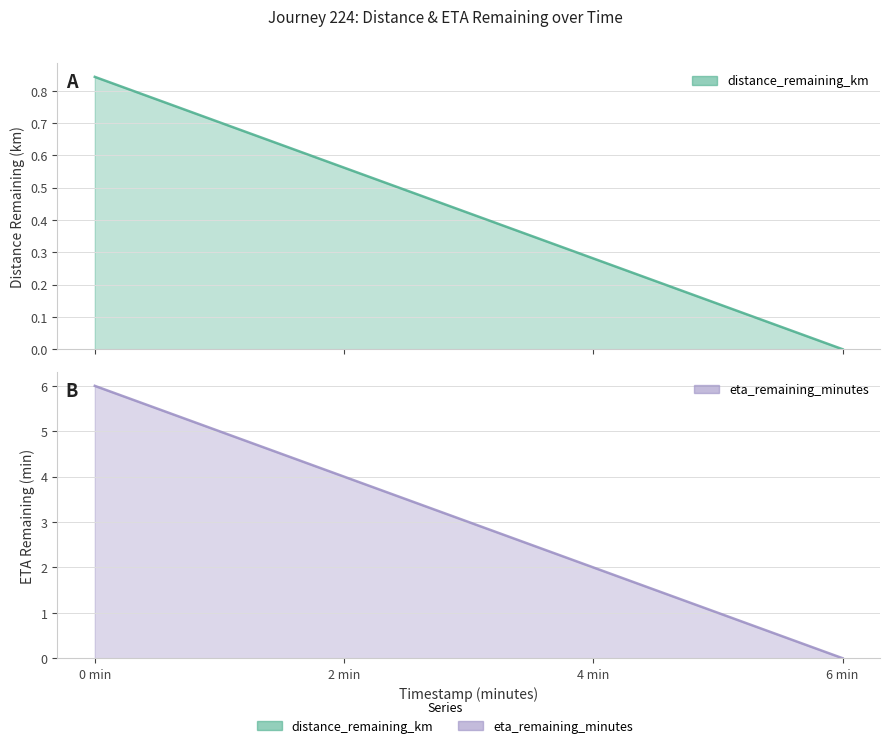

Which category has the highest value across all series?

0 min